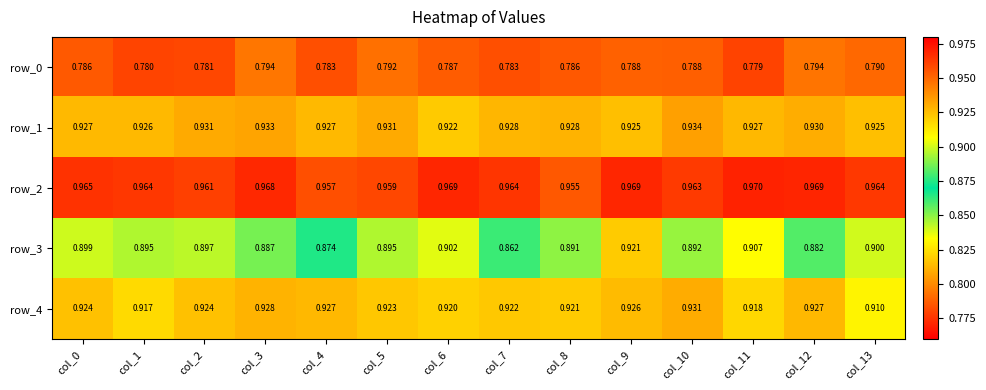

Which series has the widest spread of values?

row_3